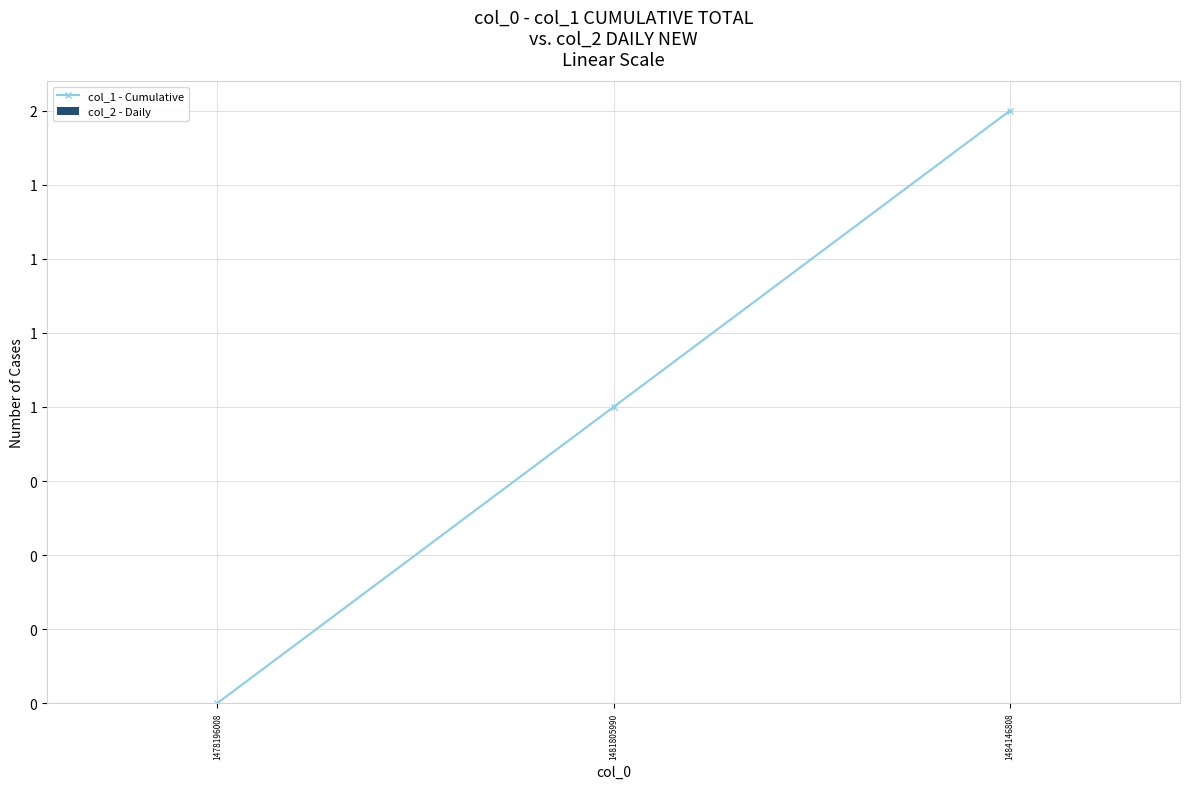

Which has a higher value, 1481805990 or 1478196008?

1481805990